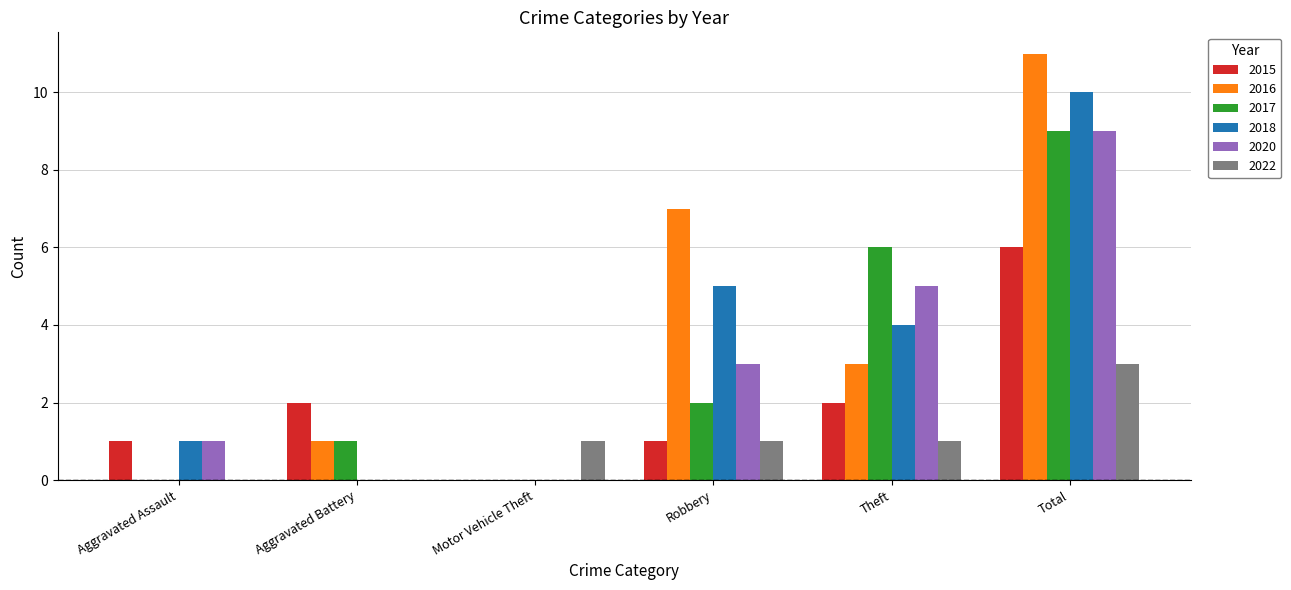

Reading left to right, extract all data points from this chart.

2015: 1	2	0	1	2	6
2016: 0	1	0	7	3	11
2017: 0	1	0	2	6	9
2018: 1	0	0	5	4	10
2020: 1	0	0	3	5	9
2022: 0	0	1	1	1	3